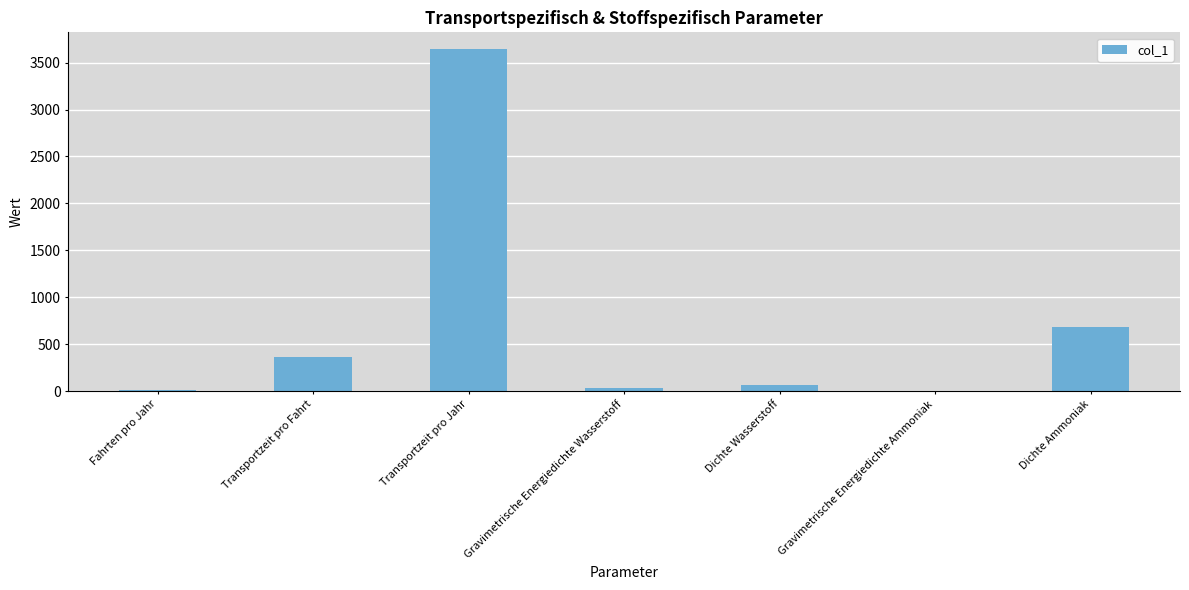

What is the difference between the values at Gravimetrische Energiedichte Ammoniak and Transportzeit pro Jahr?

3634.8